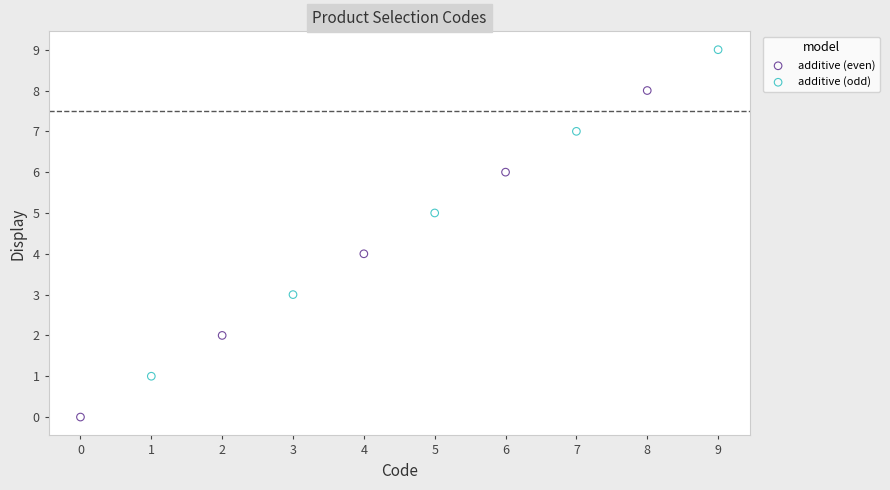

What are all the series names shown in the legend?

additive (even), additive (odd)